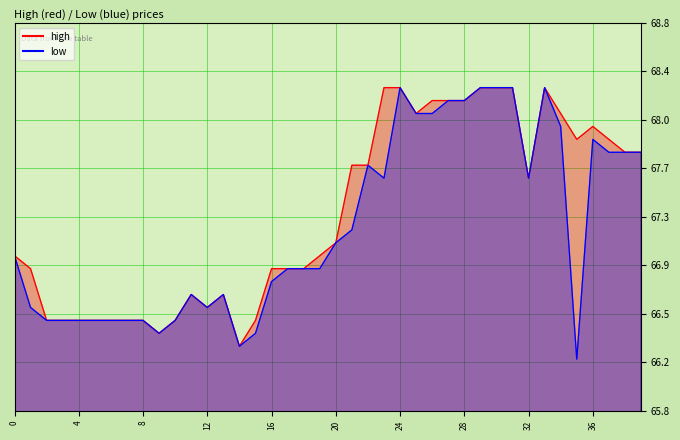

How many data points does each series have?

40